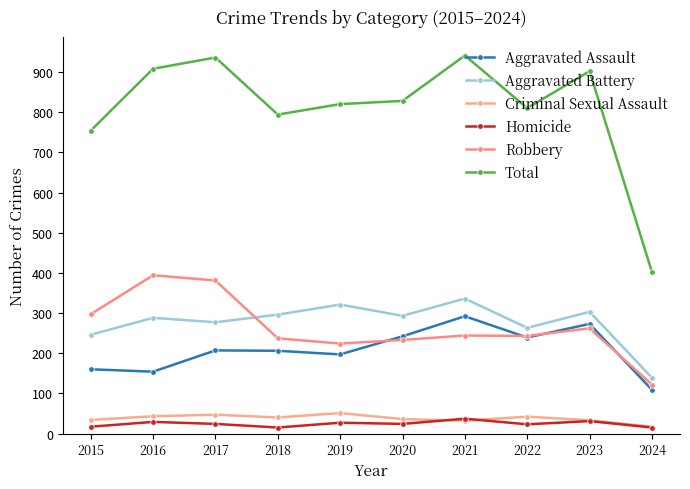

What is the difference between the maximum and second lowest values in the Total series?

187